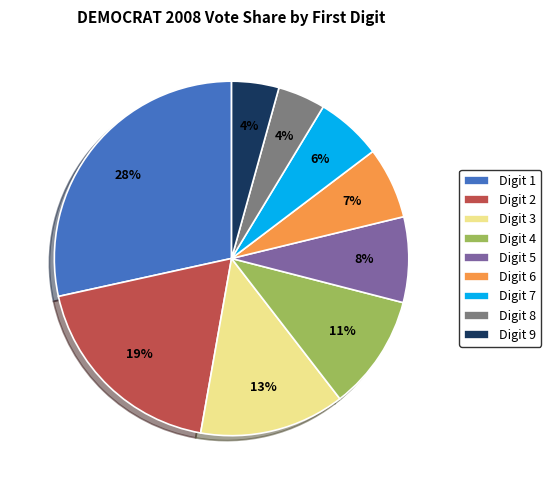

Does Digit 7 account for over 50% of the chart?

No